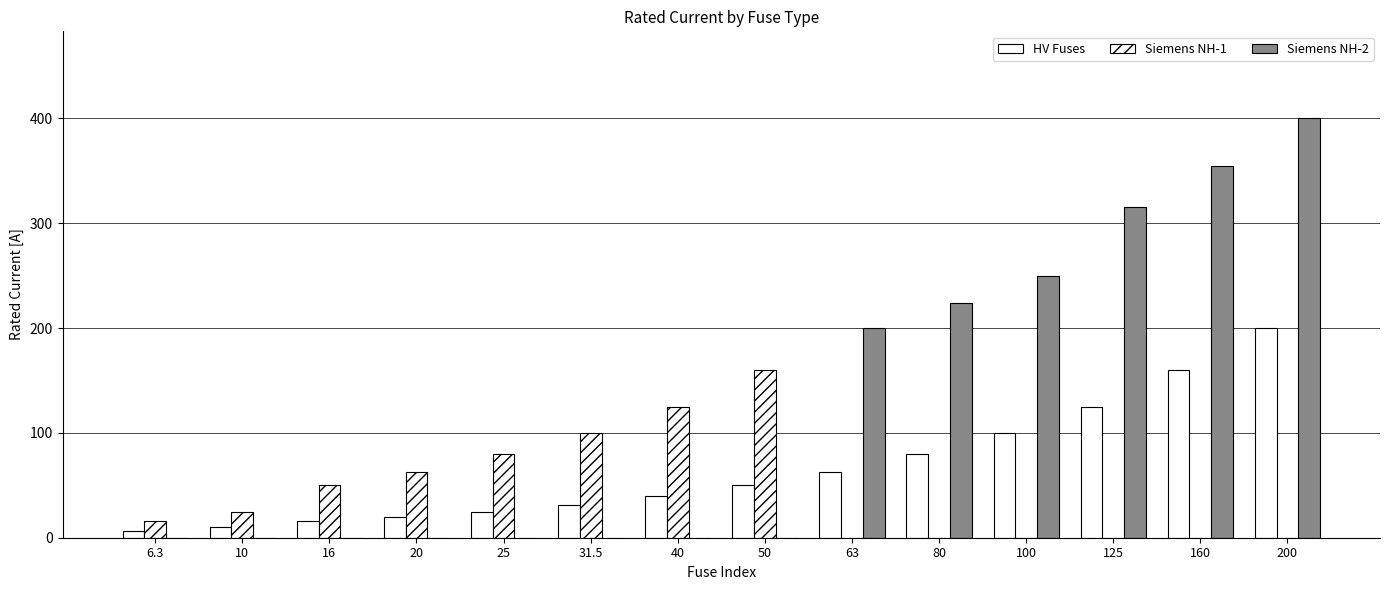

Which has a higher value, 160 or 125?

160